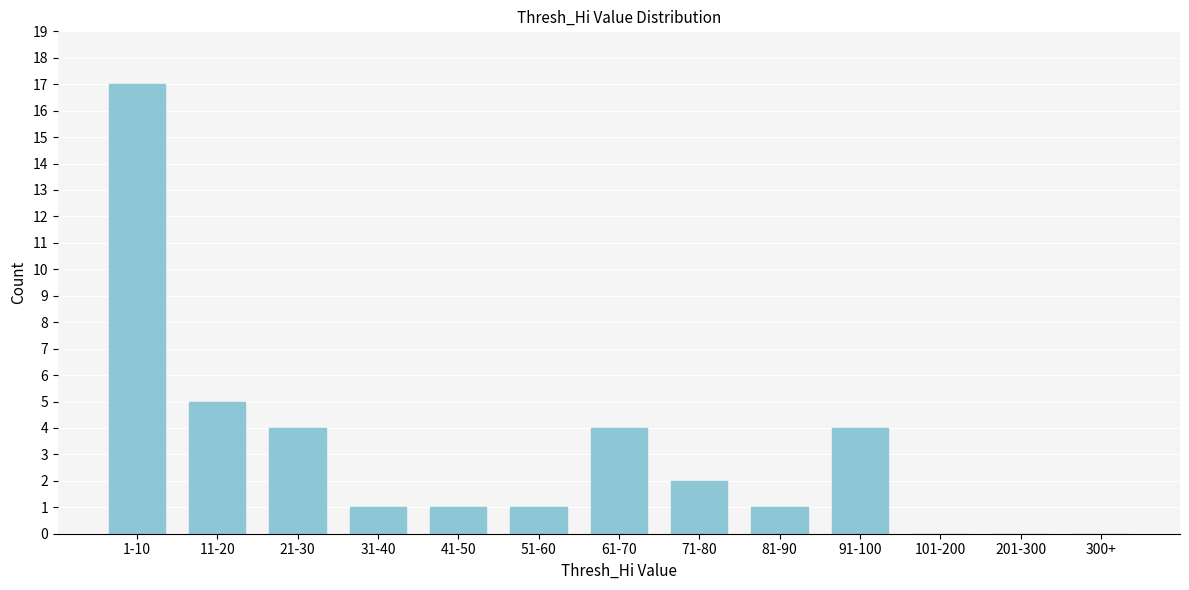

Reading left to right, transcribe all the data shown in this chart.

1-10=17	11-20=5	21-30=4	31-40=1	41-50=1	51-60=1	61-70=4	71-80=2	81-90=1	91-100=4	101-200=0	201-300=0	300+=0